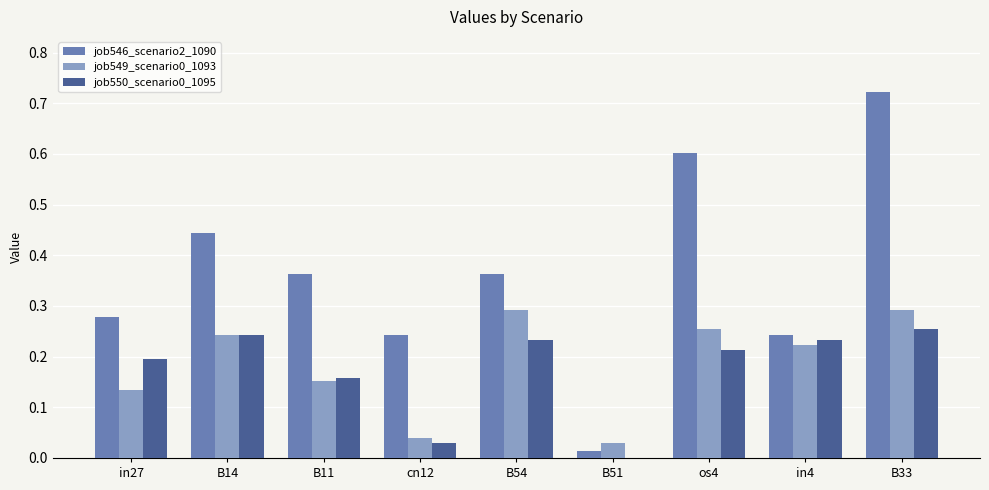

At which label does job546_scenario2_1090 reach its peak?

B33